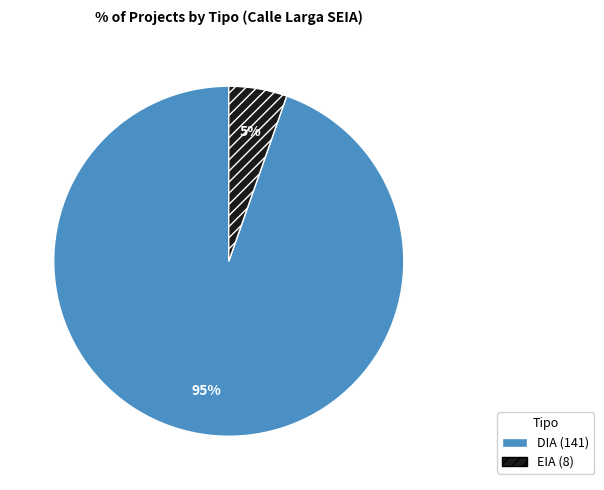

Combined, do EIA and DIA account for over 50%?

Yes